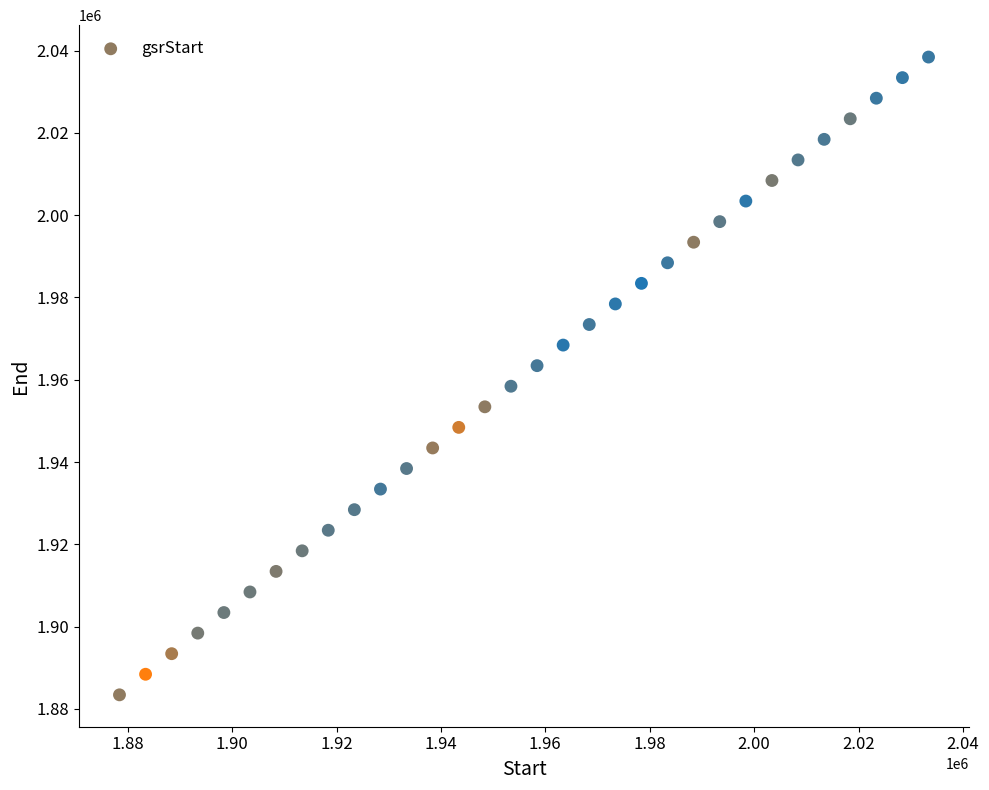

What is the range of X values (max minus min)?

154991